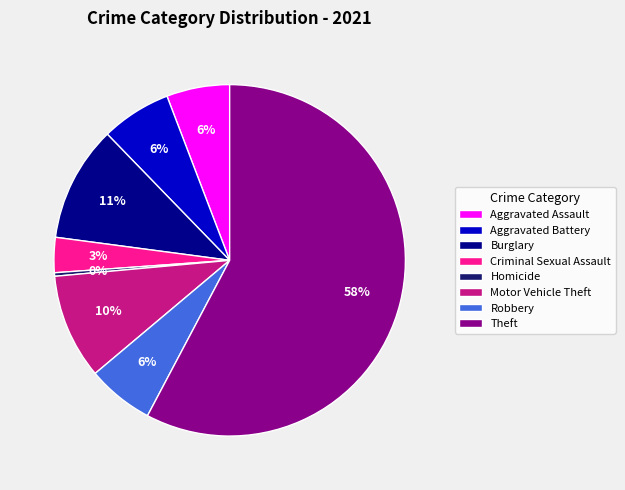

To the nearest percent, what is the combined percentage of Motor Vehicle Theft and Aggravated Battery?

16%